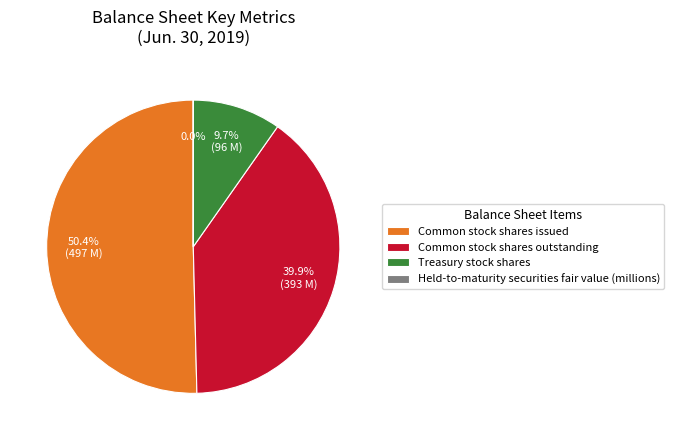

What is the ratio of the value at Common stock shares issued to the value at Treasury stock shares?

5.2